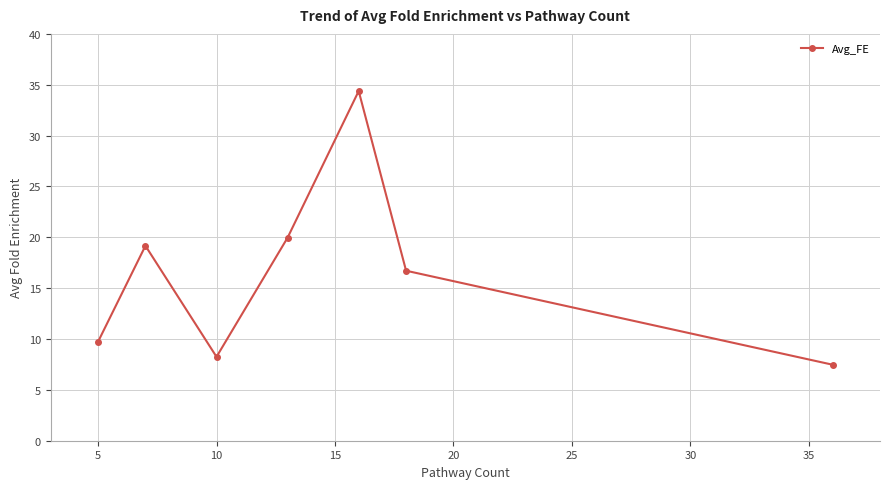

How many interior local valleys (lower than both neighbors) does the data have?

1